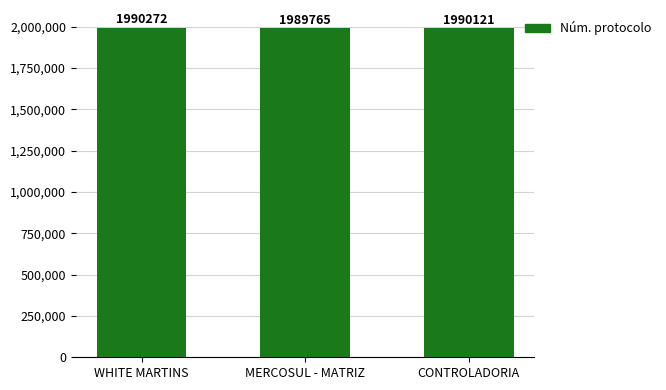

Reading left to right, what are all the values shown in this chart?

1990272	1989765	1990121